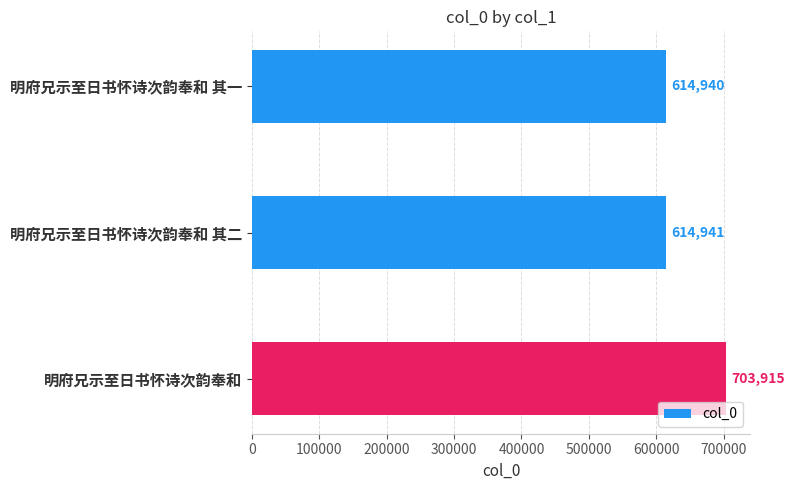

What is the difference between the maximum and second lowest values?

88974